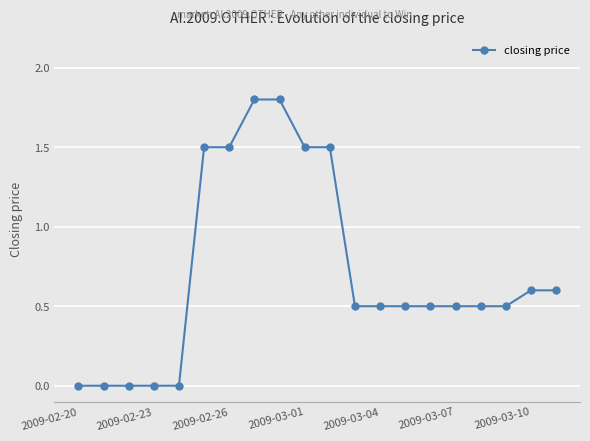

What is the sum of all values?

14.3